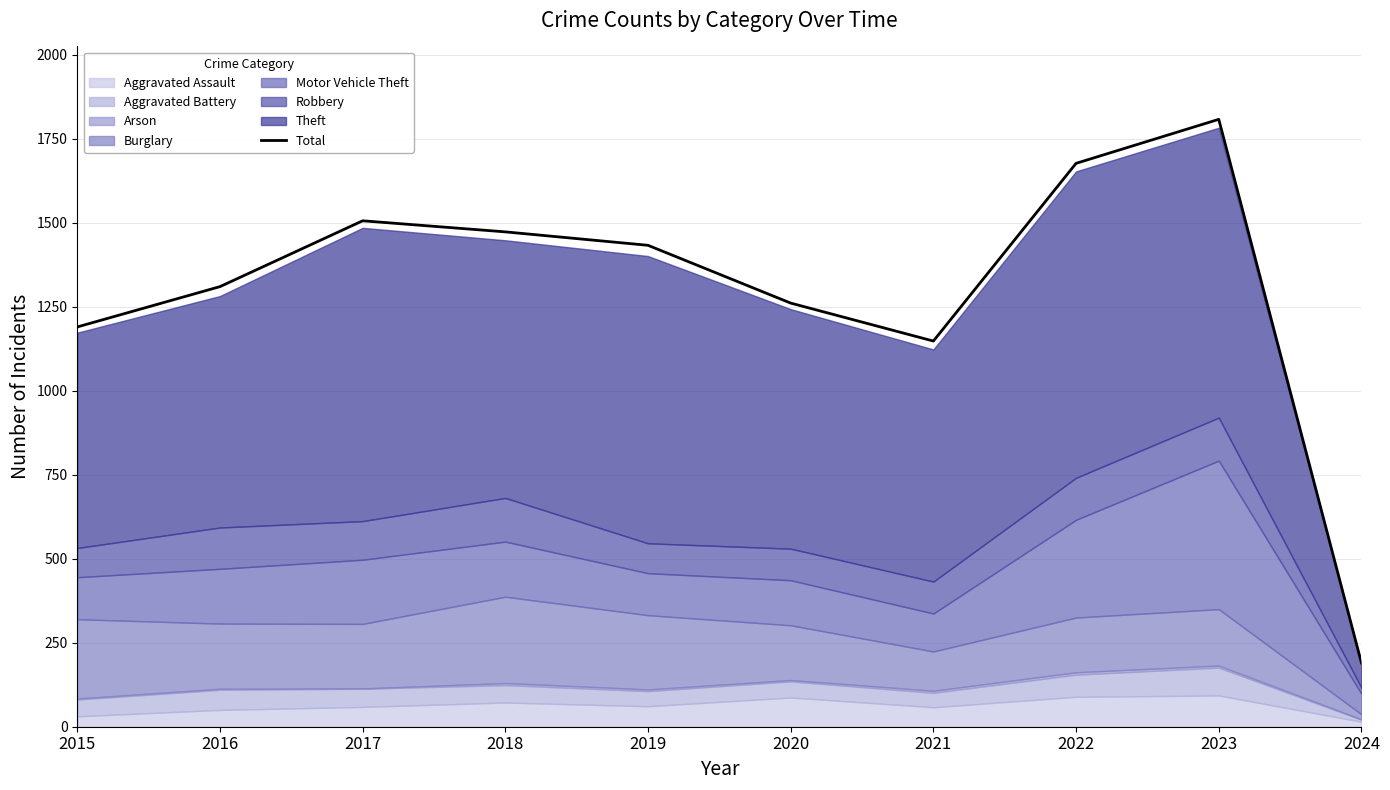

What is the smallest value displayed?

190